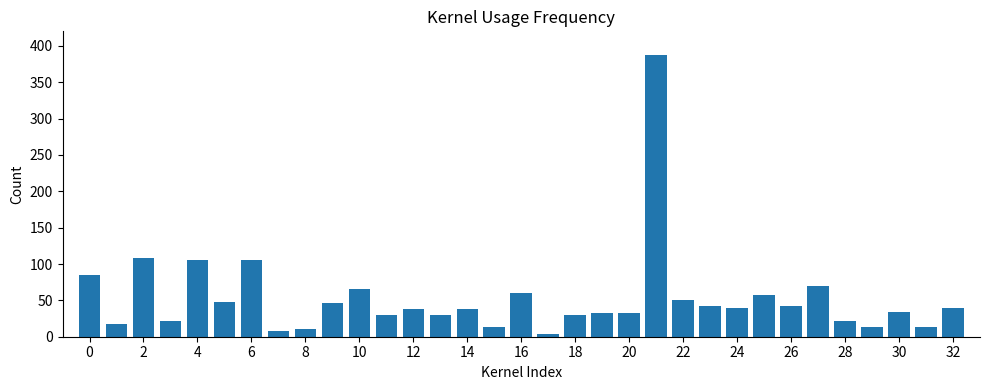

What is the difference between the maximum and minimum values?

384